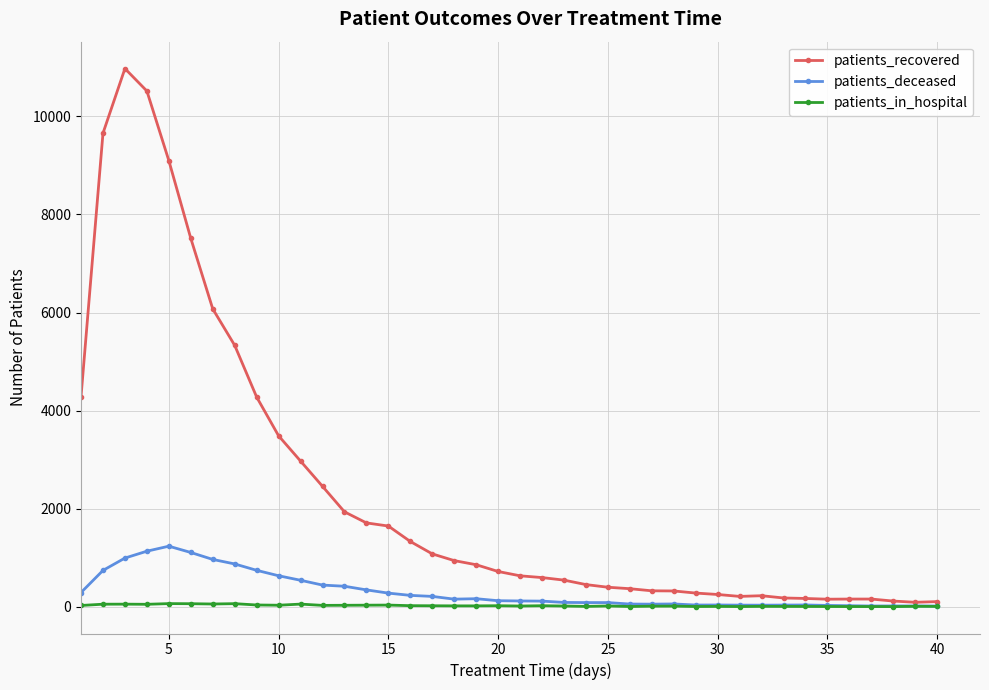

True or false: patients_recovered has more than 1 points higher than both neighbors.

True